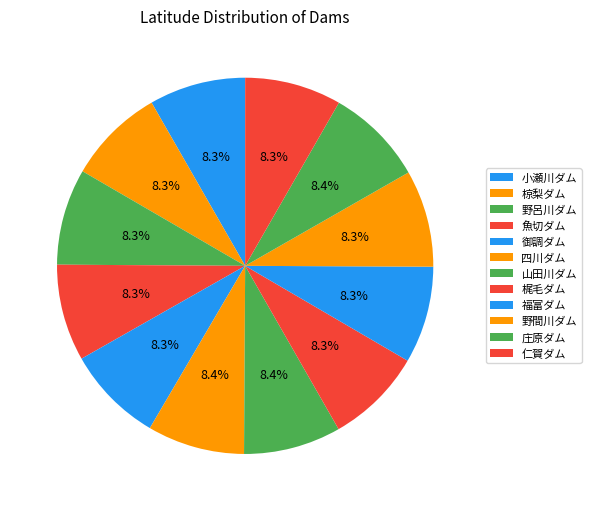

How many slices are in this pie chart?

12